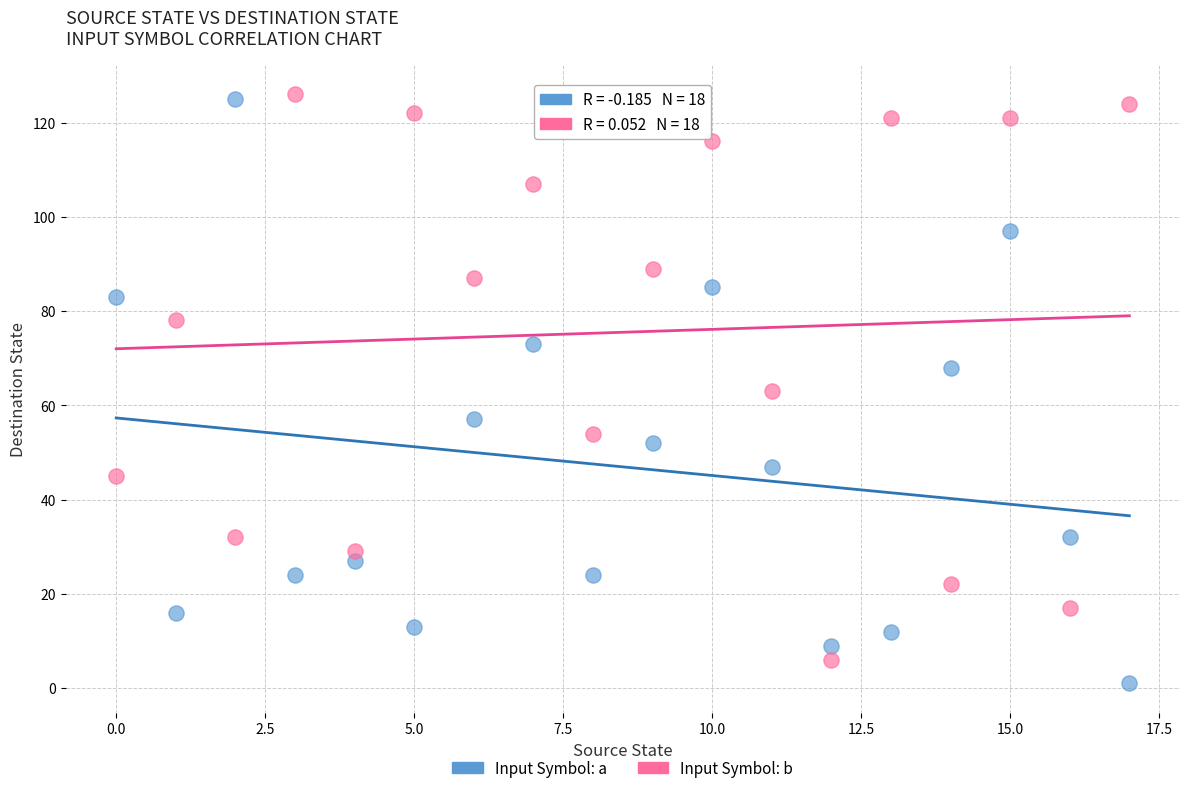

Which series contains the lowest Y value?

Input Symbol: a